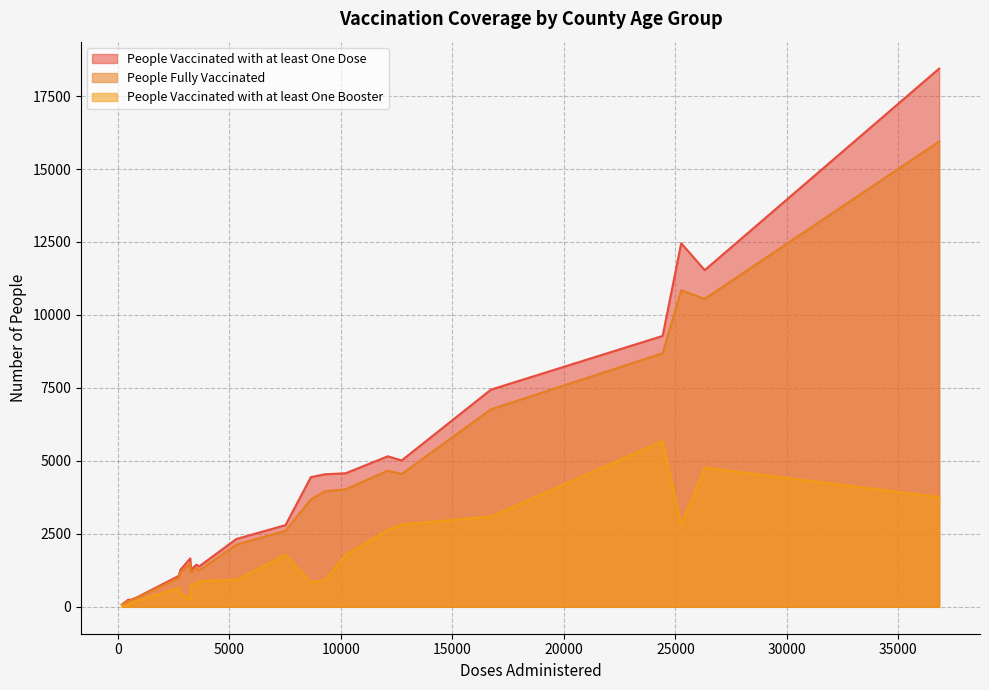

True or false: People Vaccinated with at least One Dose and People Fully Vaccinated intersect in this chart.

False